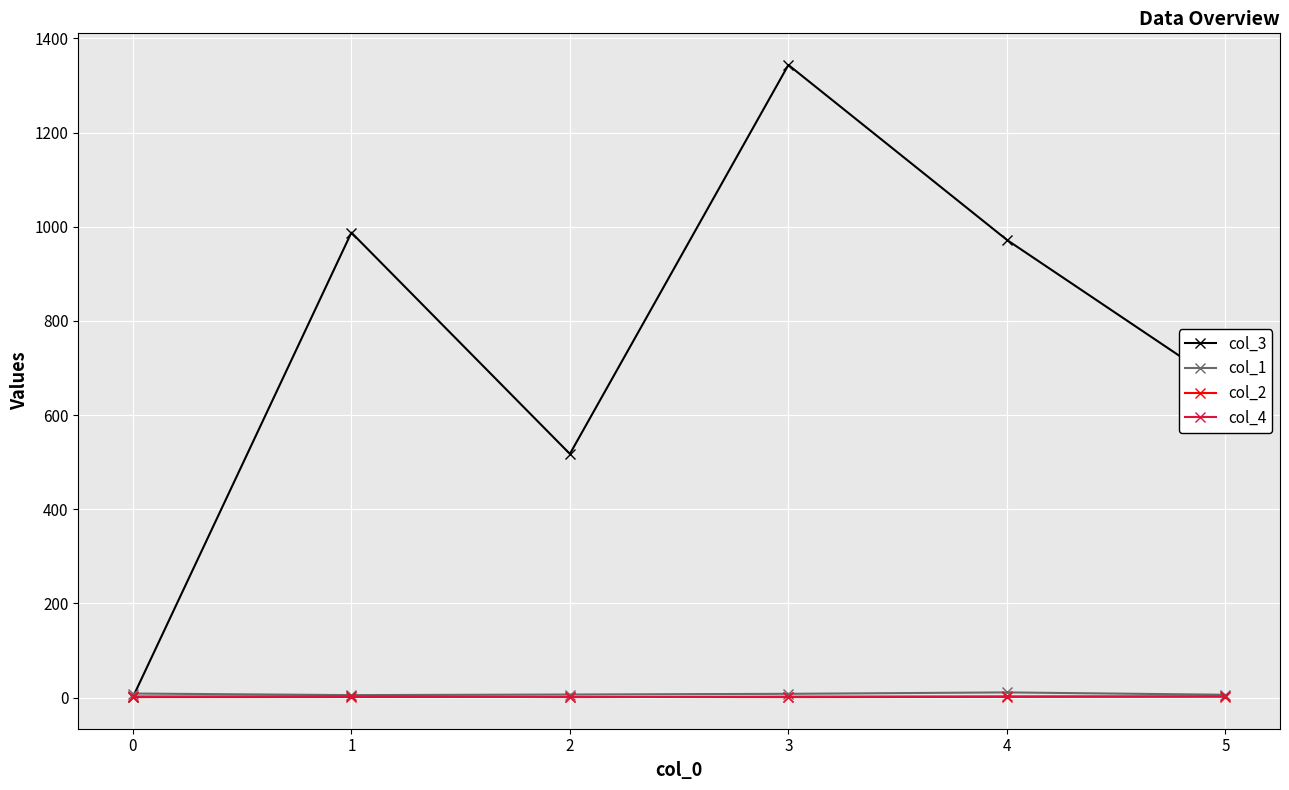

At which category is the sum across all series the highest?

3